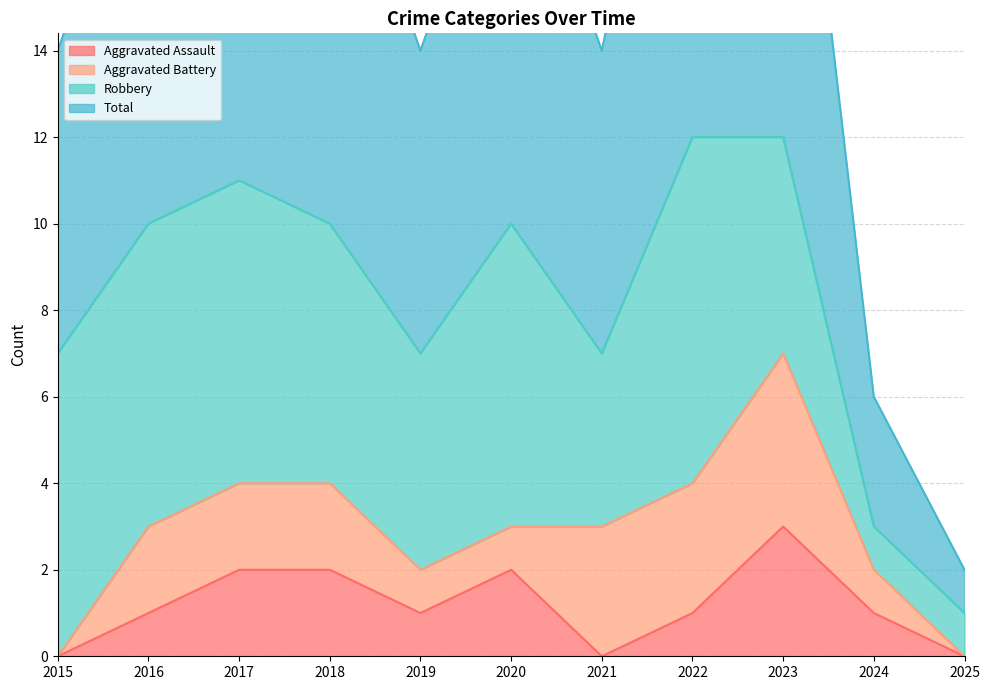

Which series changed the most between 2016 and 2023?

Aggravated Assault